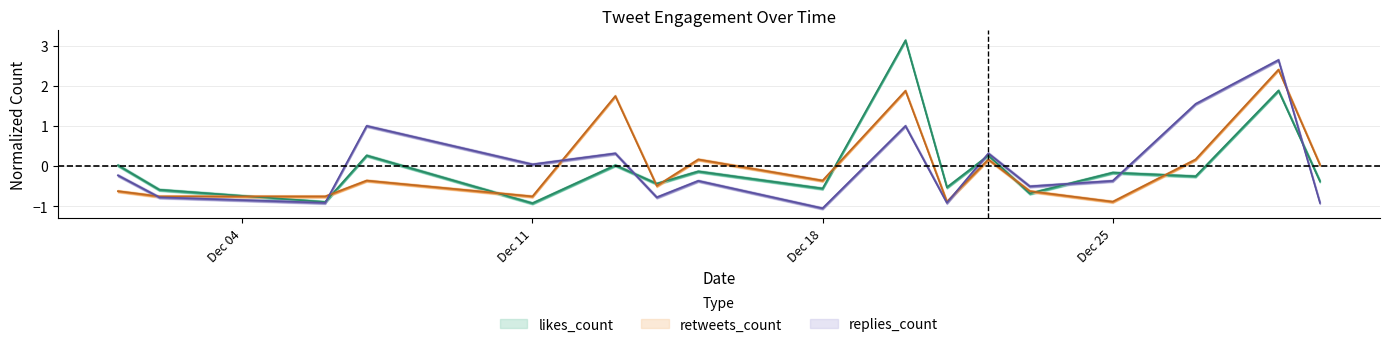

List the series in order of their peak value, highest first.

likes_count, replies_count, retweets_count